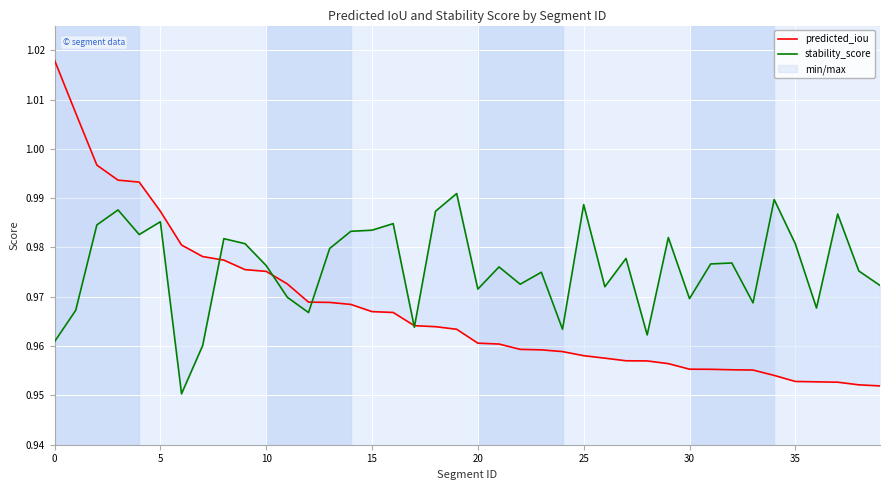

True or false: stability_score has more than 1 points higher than both neighbors.

True